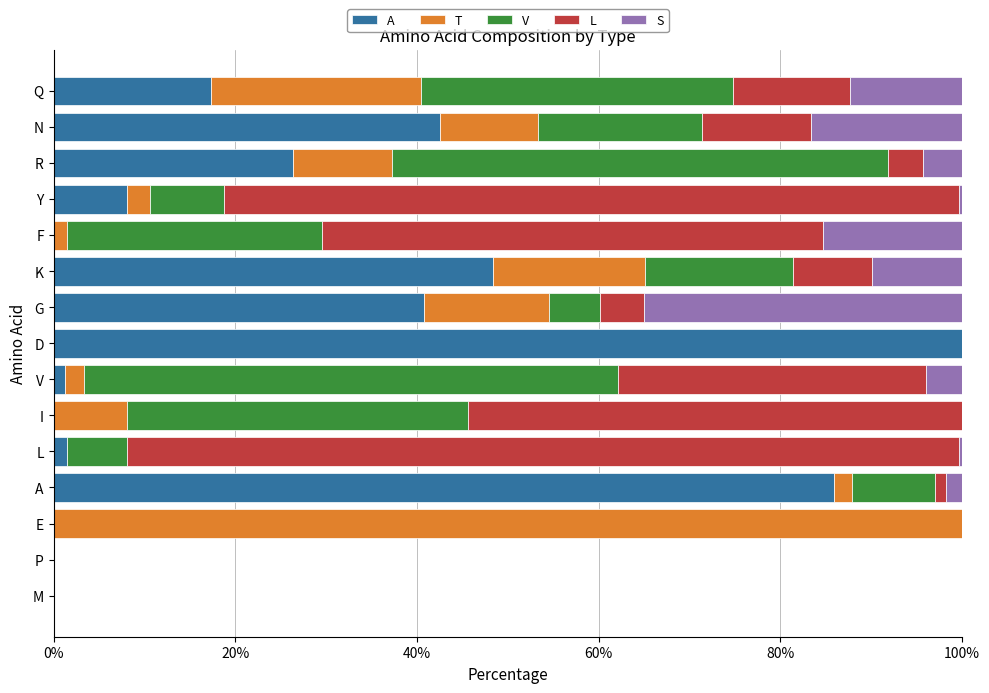

What is the total value across all series at Q?

100.0